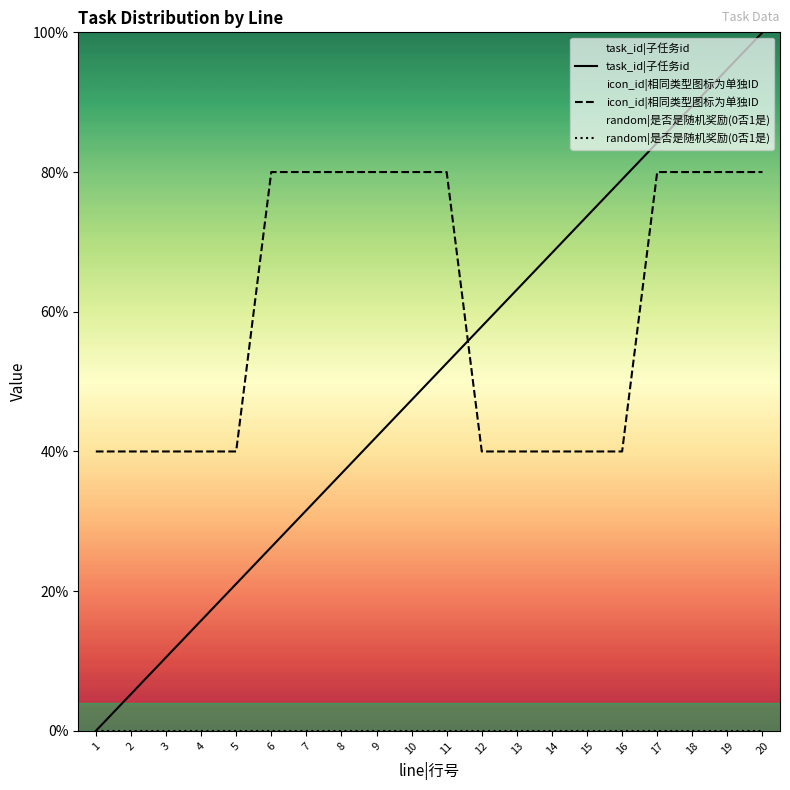

Reading left to right, what are all the values shown in this chart?

task_id|子任务id: 0.0	5.3	10.5	15.8	21.1	26.3	31.6	36.8	42.1	47.4	52.6	57.9	63.2	68.4	73.7	78.9	84.2	89.5	94.7	100.0
icon_id|相同类型图标为单独ID: 40.0	40.0	40.0	40.0	40.0	80.0	80.0	80.0	80.0	80.0	80.0	40.0	40.0	40.0	40.0	40.0	80.0	80.0	80.0	80.0
random|是否是随机奖励(0否1是): 0.0	0.0	0.0	0.0	0.0	0.0	0.0	0.0	0.0	0.0	0.0	0.0	0.0	0.0	0.0	0.0	0.0	0.0	0.0	0.0